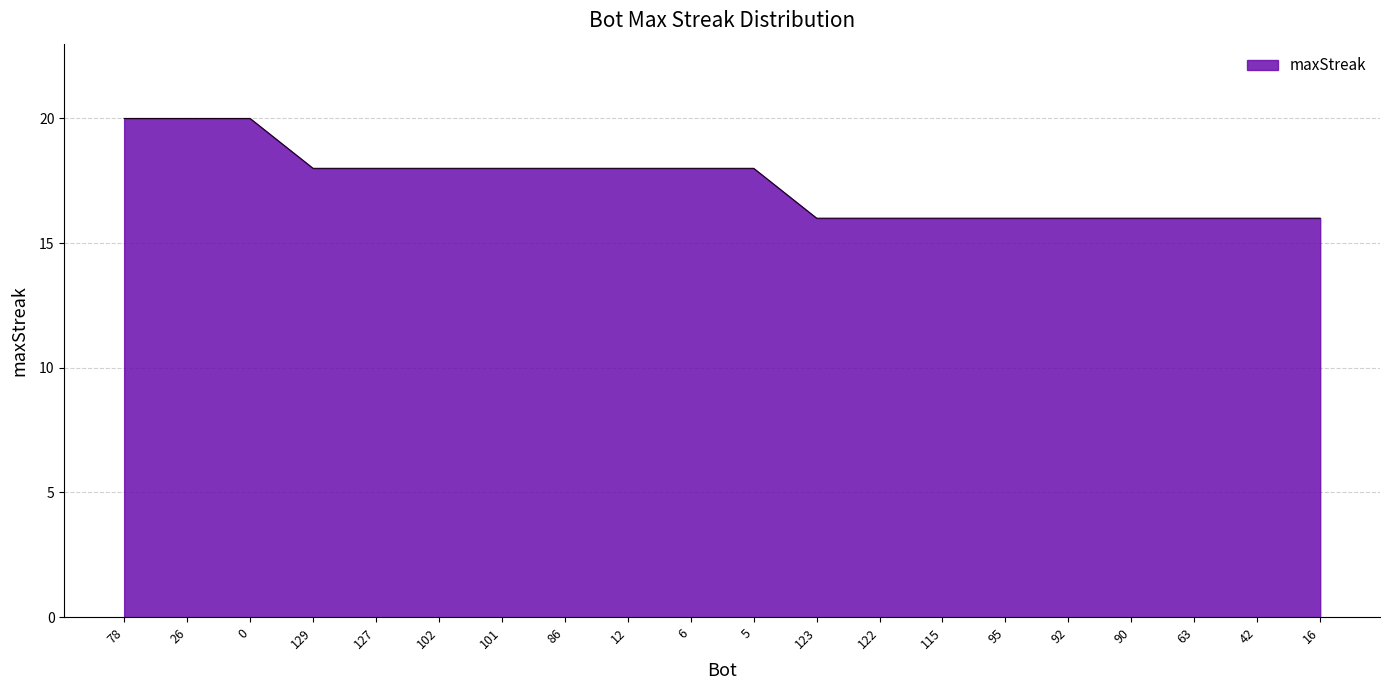

What is the difference between the maximum and minimum values?

4